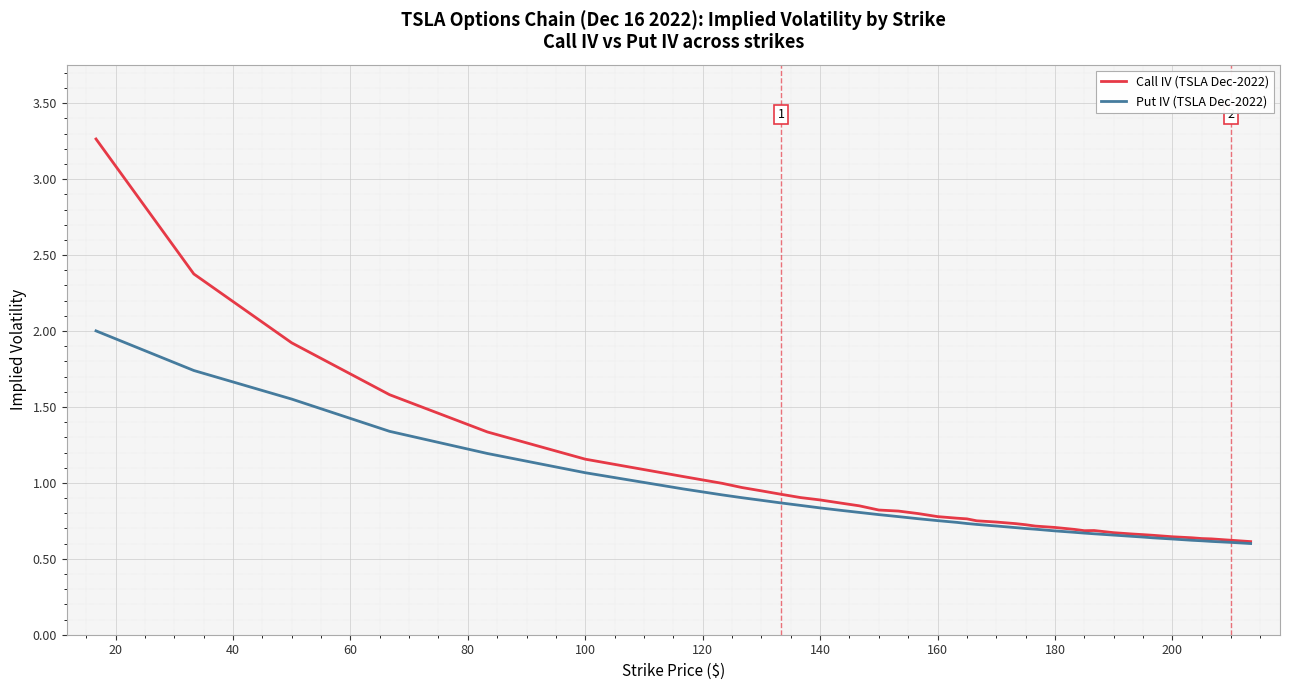

Which series has the widest spread of values?

Call IV (TSLA Dec-2022)